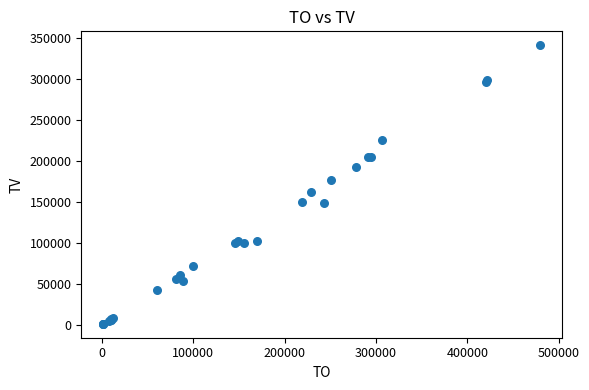

What Y value in the scatter plot is closest to 171000?

176000